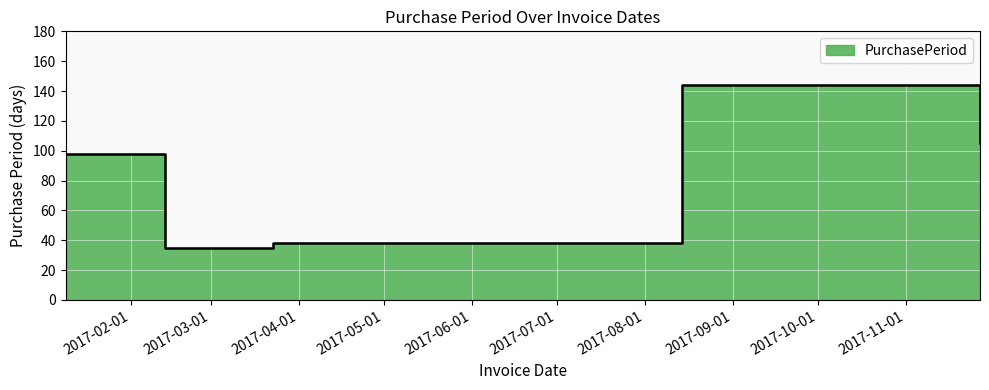

How many interior local peaks (higher than both neighbors) does the data have?

1